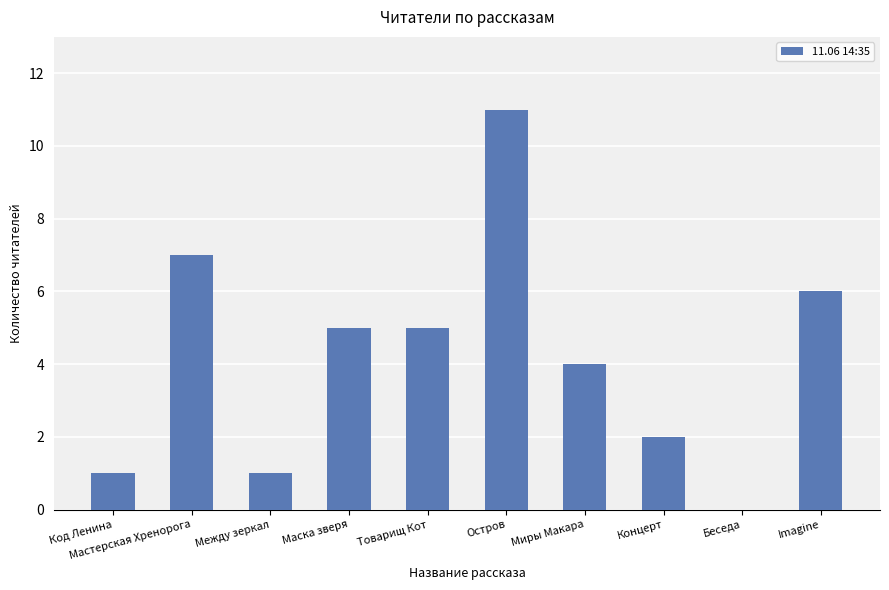

How many series are shown in this chart?

1